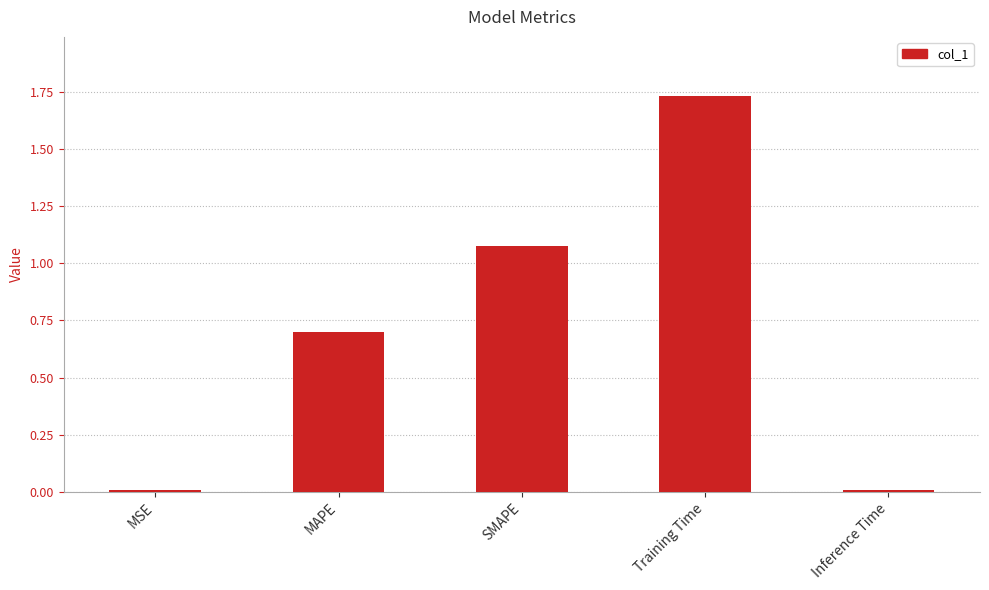

Between MSE and Training Time, which is larger?

Training Time